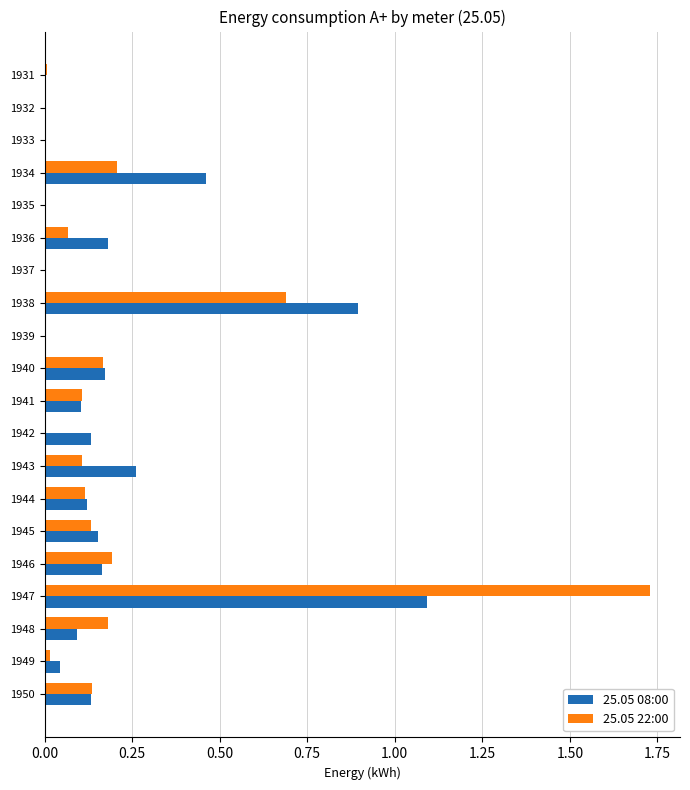

Is it true that 25.05 08:00 equals 0.2 at 1936?

True